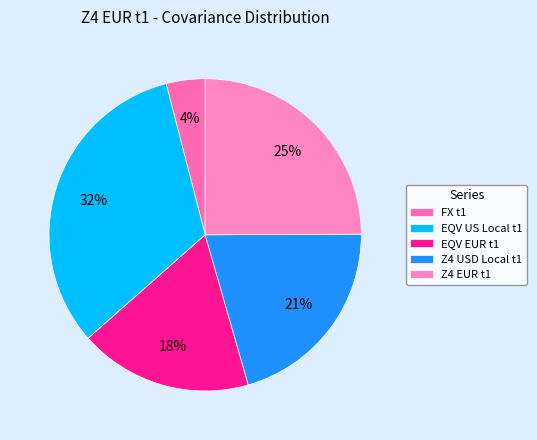

True or false: FX t1 accounts for 17% of the total.

False